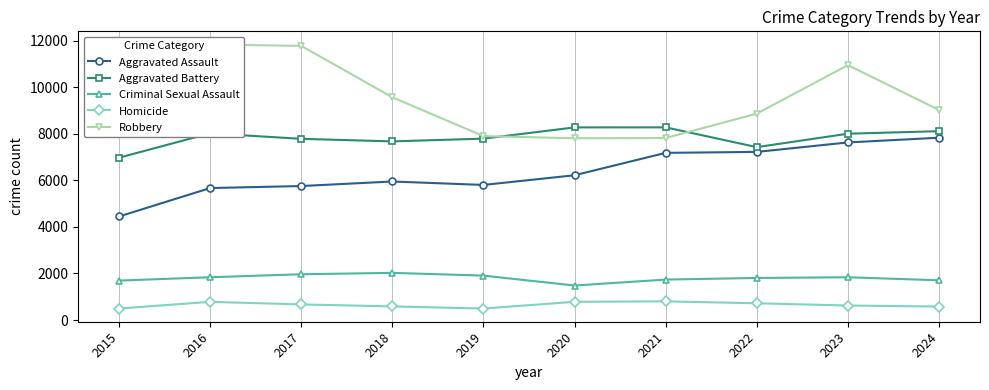

How many categories are shown in the chart?

10